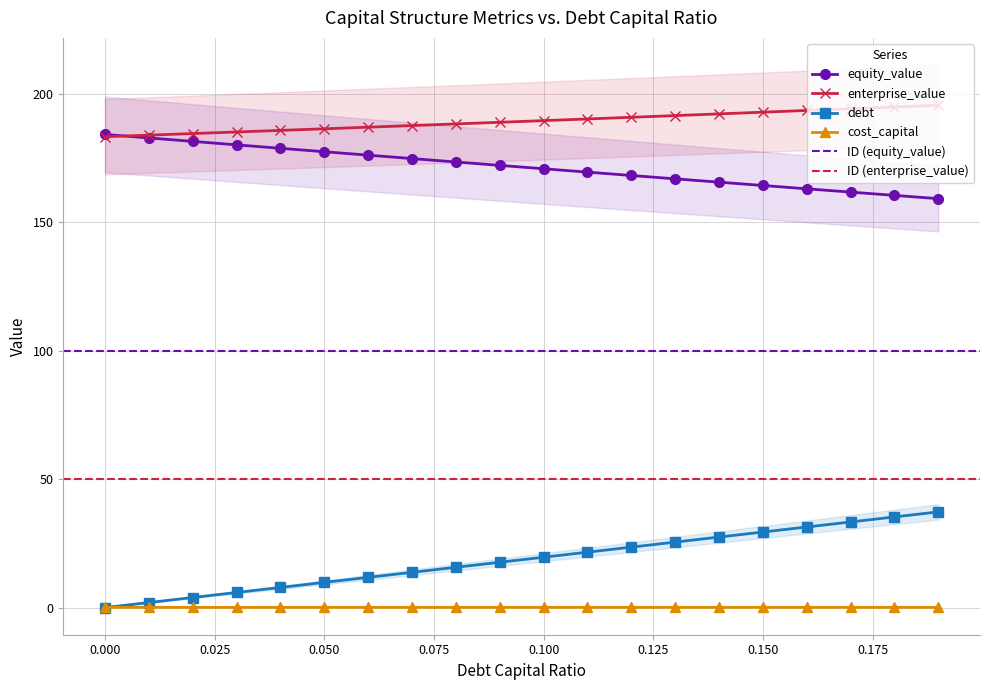

What is the total value across all series at 0.08?

377.6